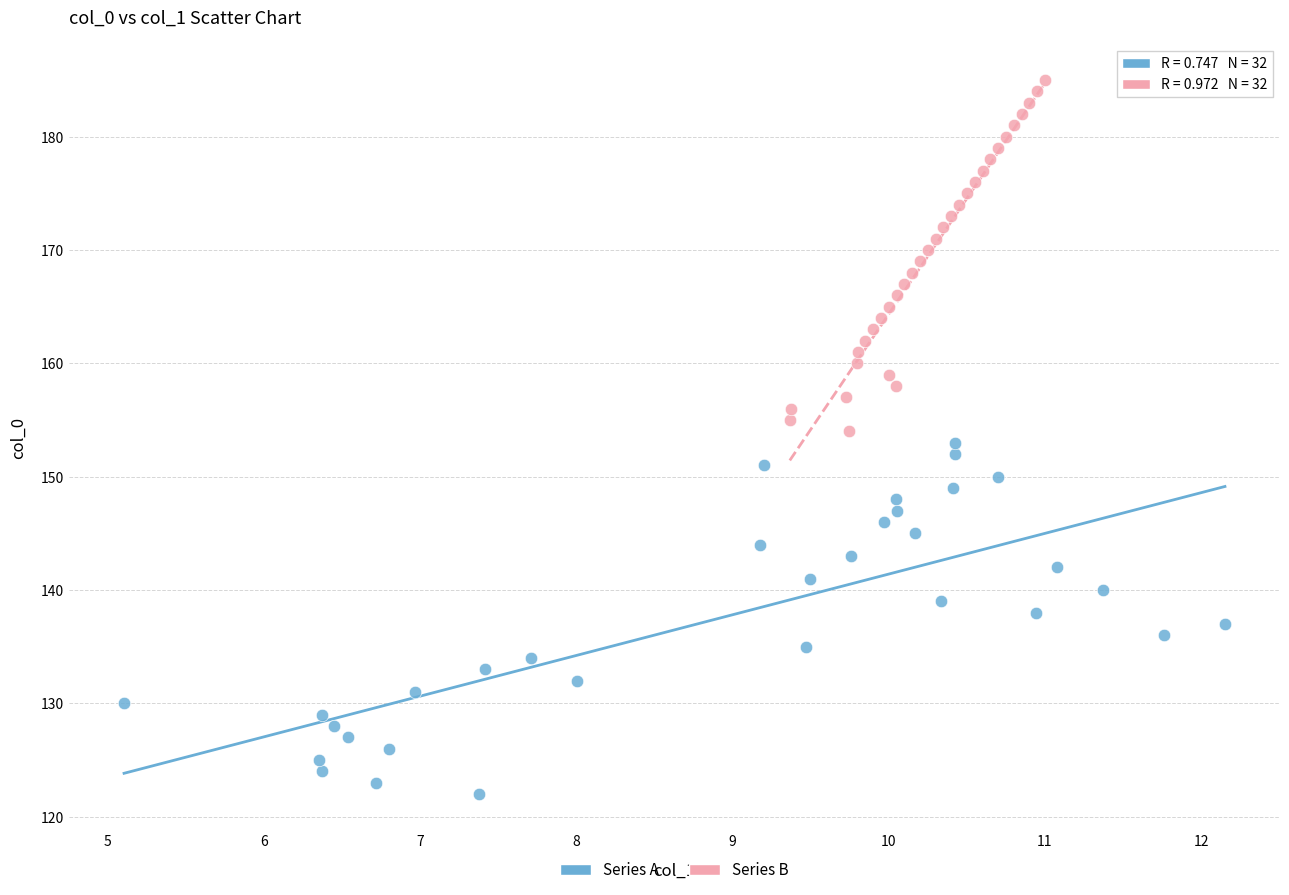

Which series reaches the maximum Y coordinate?

Series B